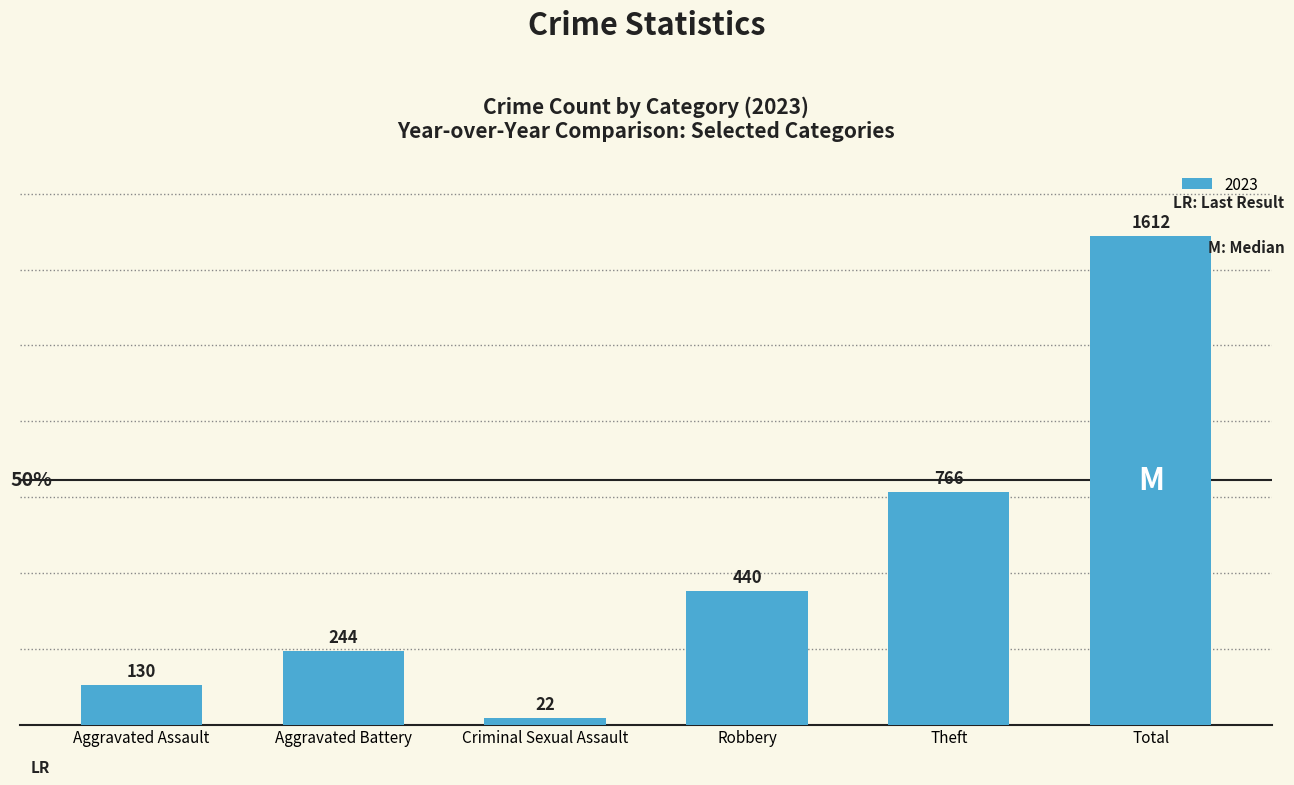

Is it true that the value at Aggravated Assault is 41?

False